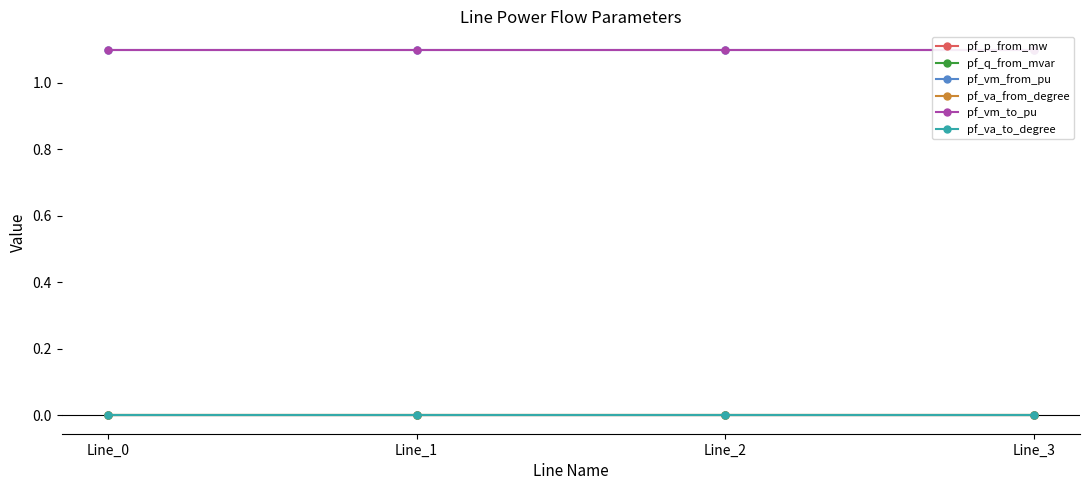

Where is the first local maximum for pf_va_from_degree?

Line_2